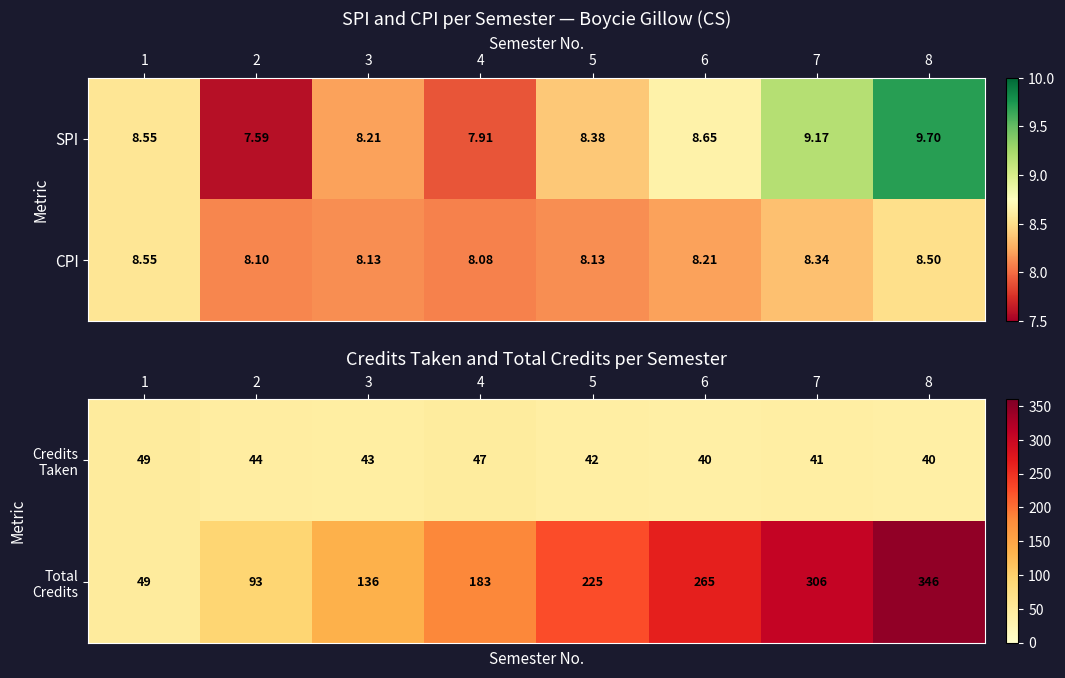

What is the greatest value displayed?

346